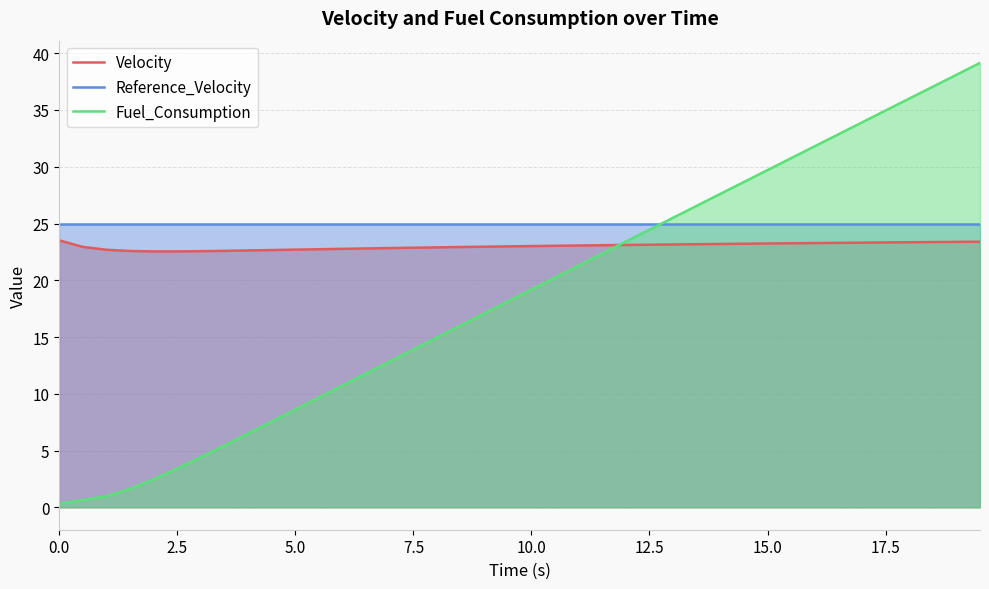

Does the chart have visible grid lines?

Yes